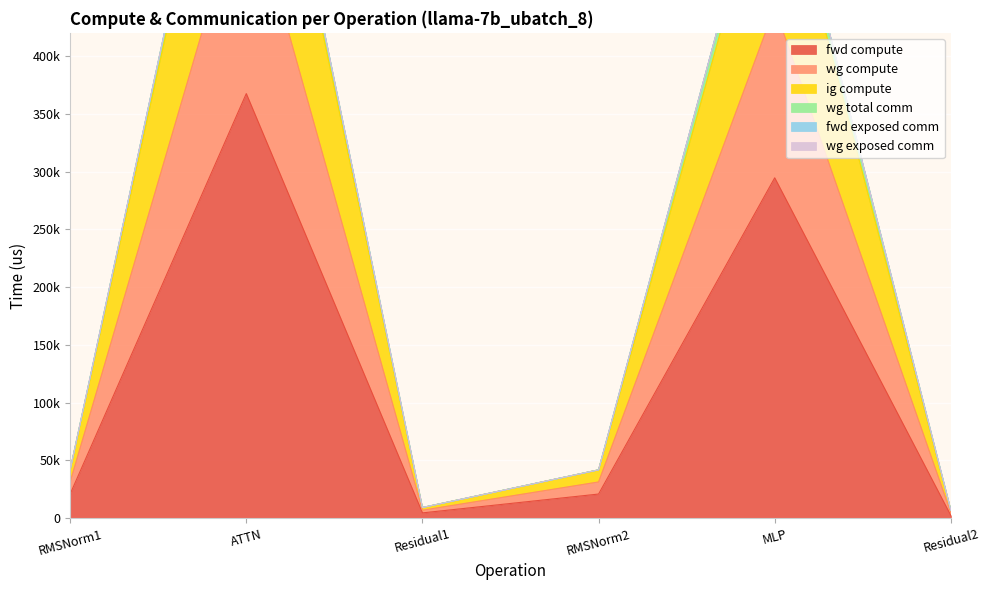

Rank the categories by ig compute value from lowest to highest.

Residual2, Residual1, RMSNorm1, RMSNorm2, MLP, ATTN